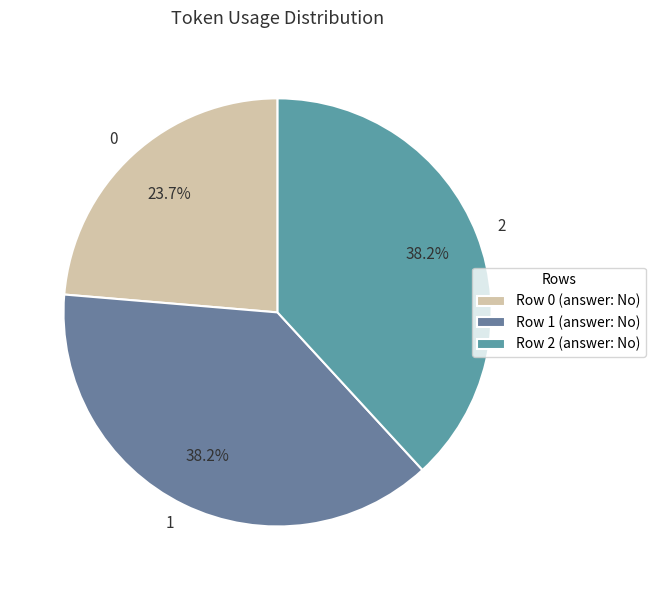

Is it true that 0 is 12% of the pie?

False